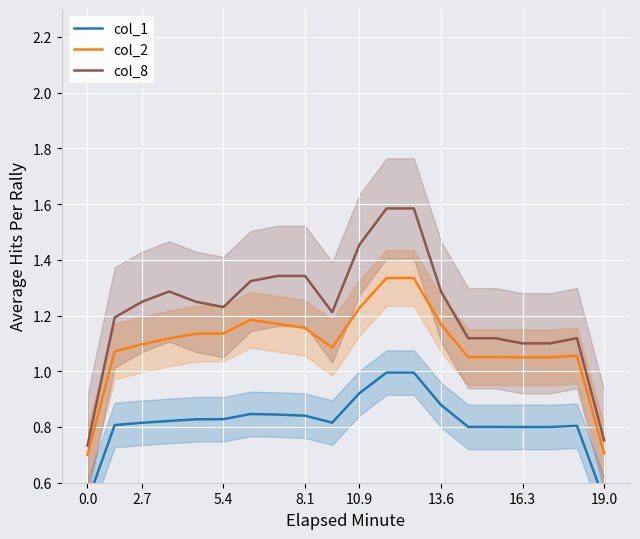

Which series has the largest total across all categories?

col_8